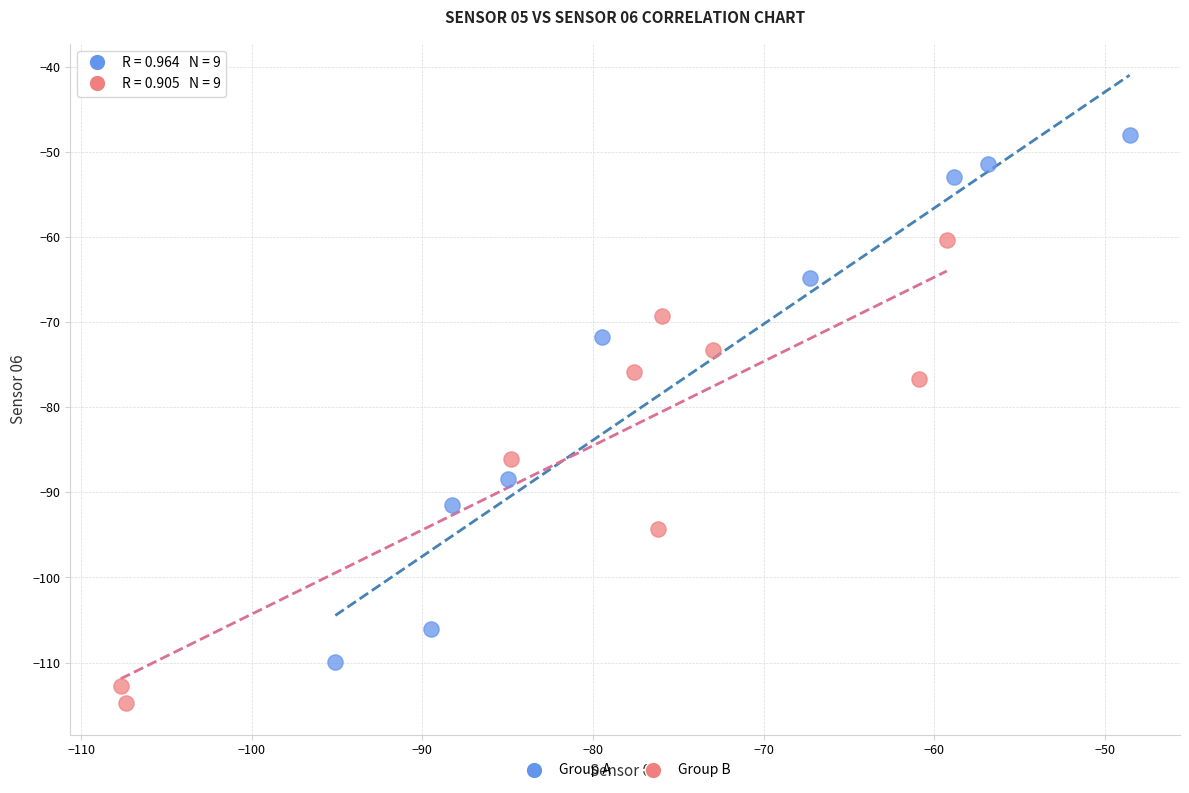

Which series reaches the maximum Y coordinate?

Group A